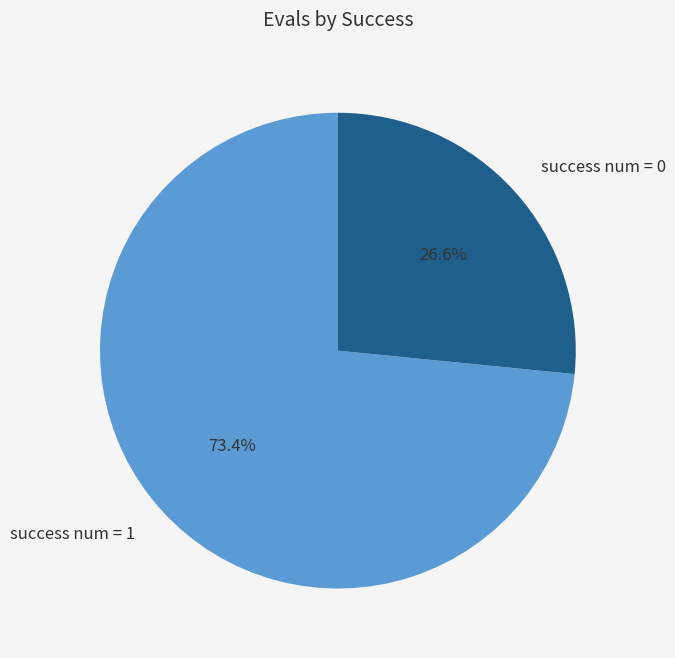

Count the number of slices in the pie.

2